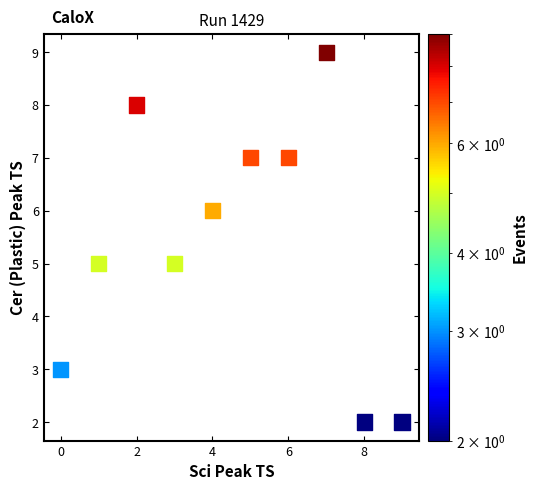

What is the range of Y values (max minus min)?

7